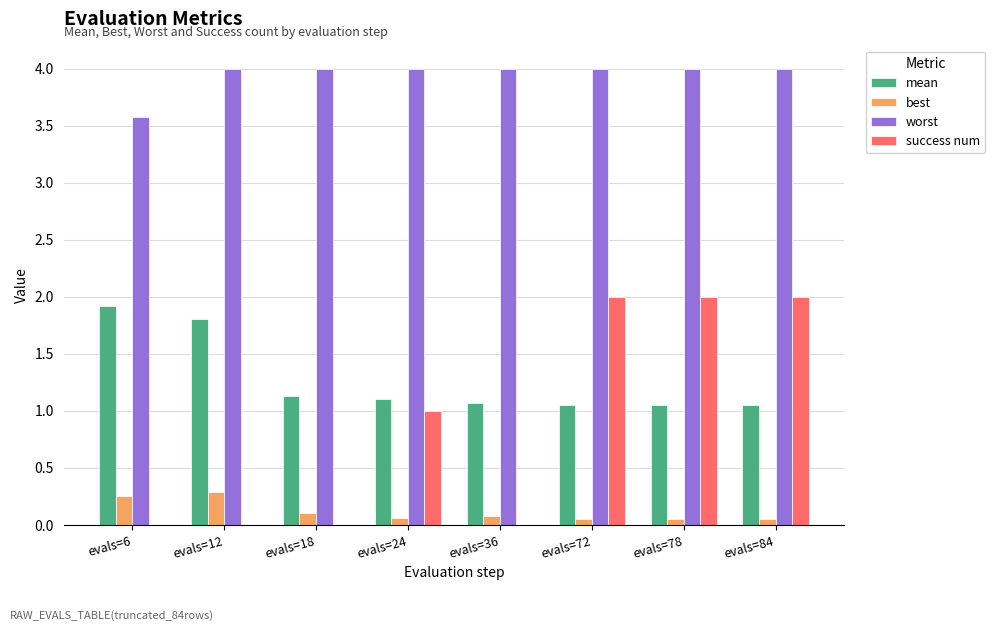

Is it true that worst equals 4.0 at evals=24?

True